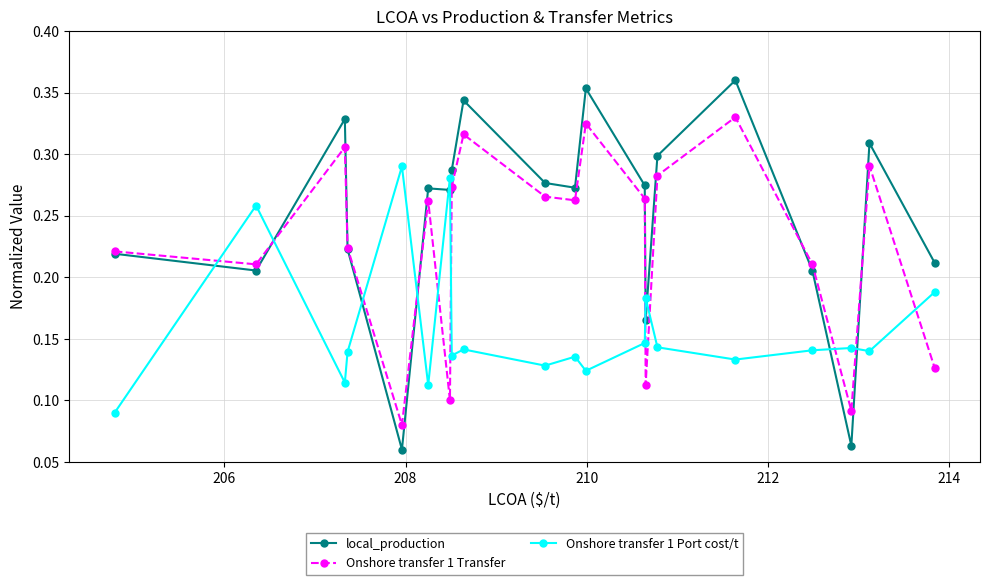

True or false: local_production has more than 1 interior local peaks.

True